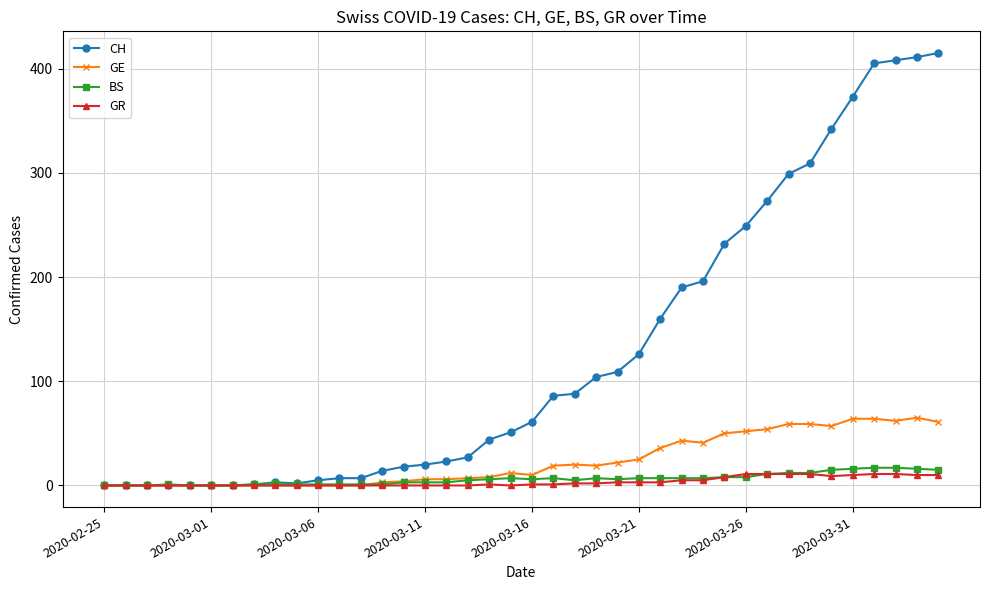

What are all the series names shown in the legend?

CH, GE, BS, GR